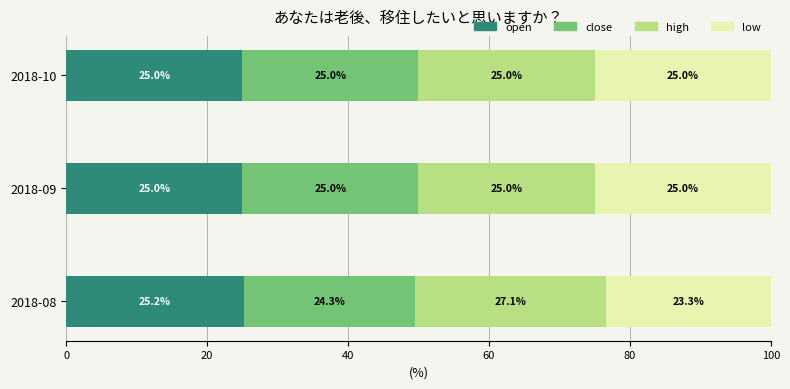

What is the total value across all series at 2018-10?

100.0